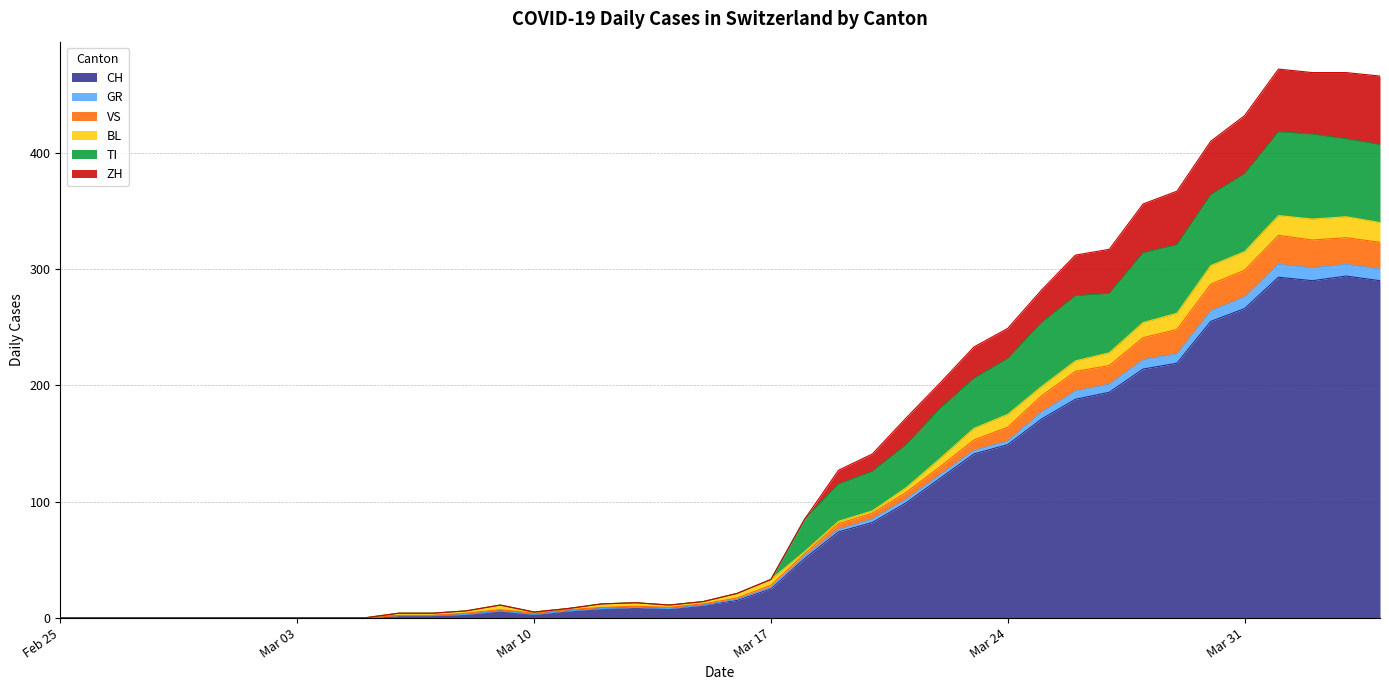

The VS series shows 466 at 2020-03-30. True or false?

False